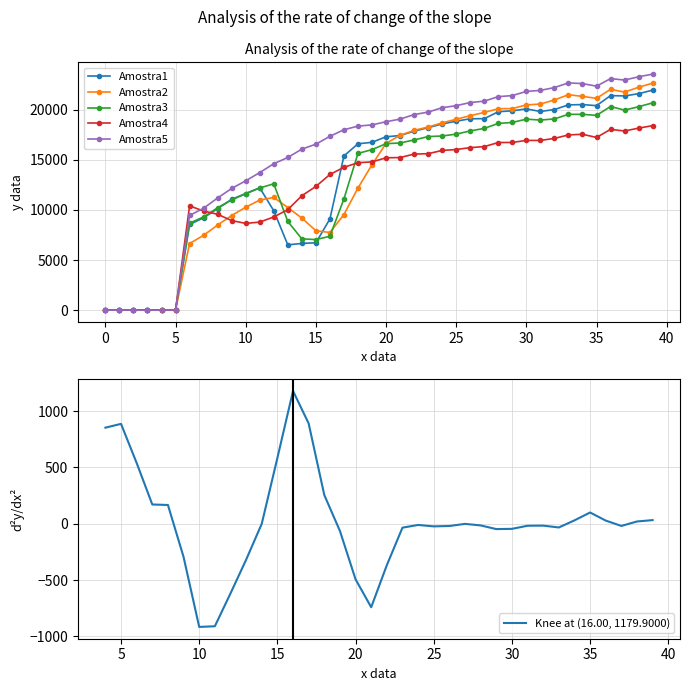

Where does the Amostra3 series first go above 16618?

21